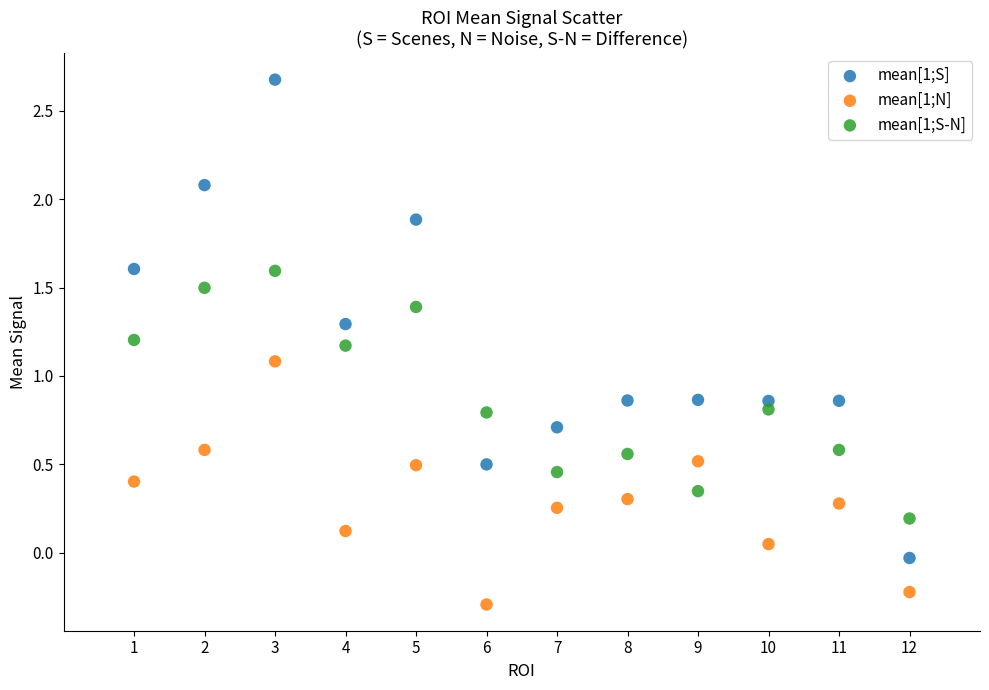

Which series has the largest Y range (max minus min)?

mean[1;S]